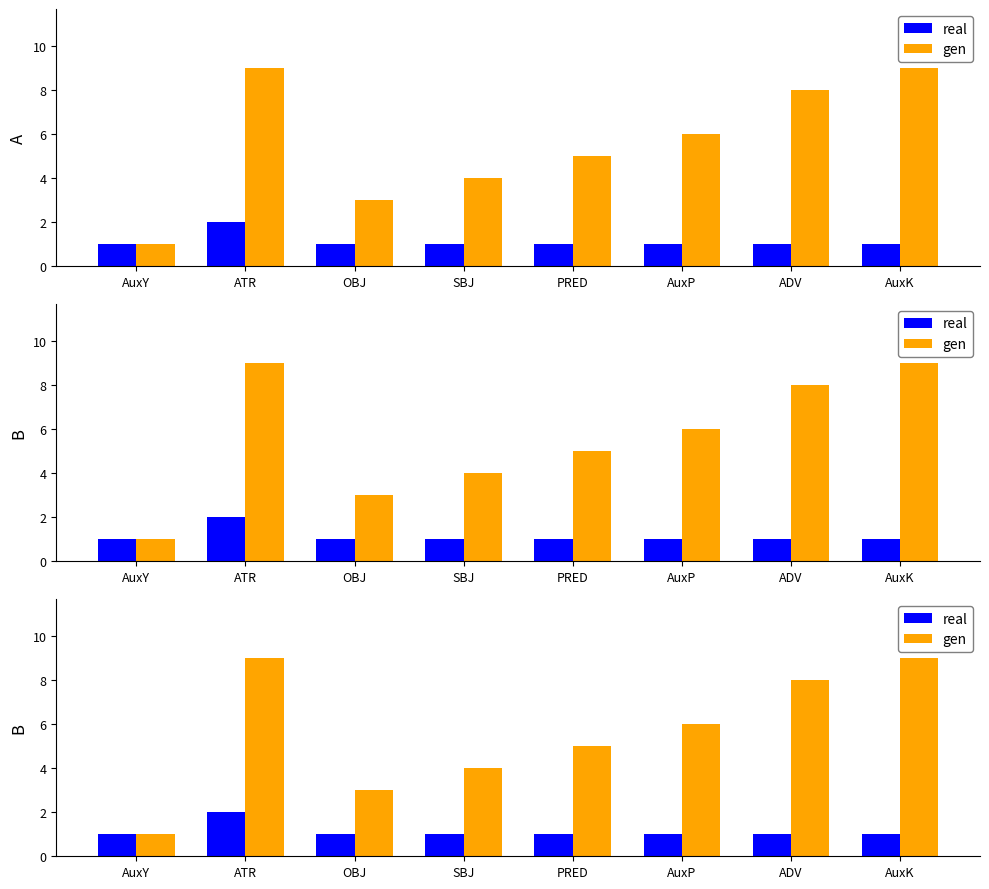

Count the real values in the range 1 to 2.

8